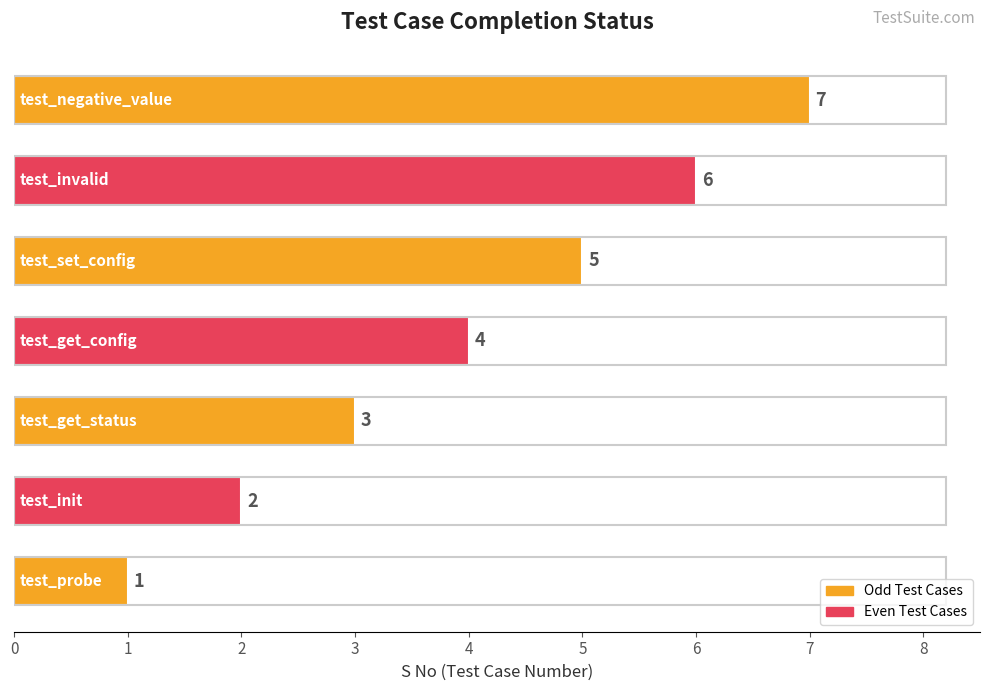

Count the values in the range 2 to 6.

5